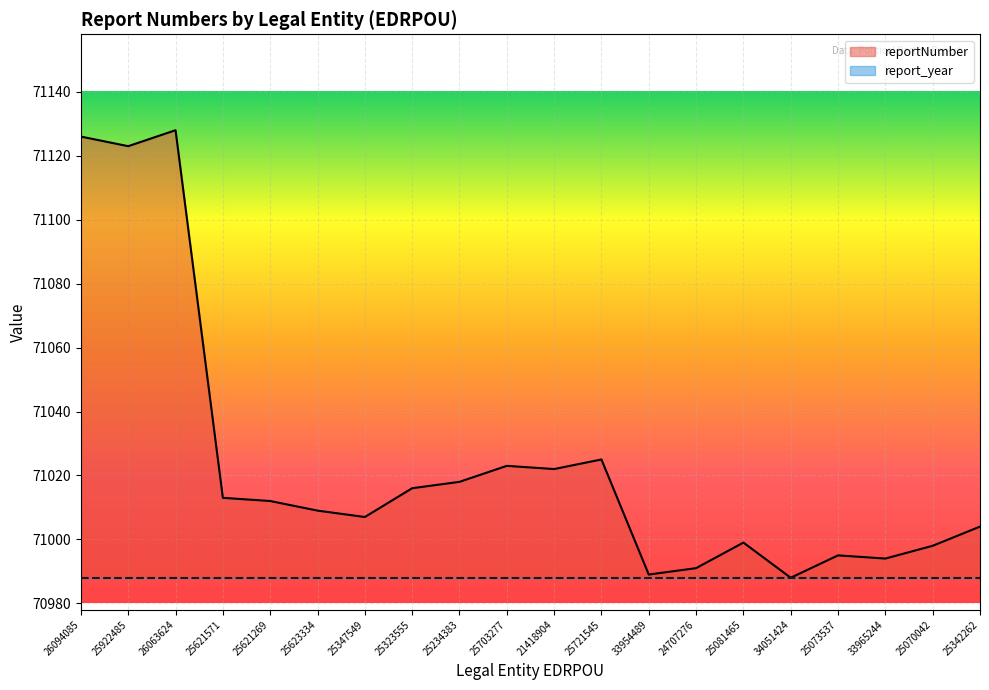

Reading left to right, transcribe all the data shown in this chart.

71126	71123	71128	71013	71012	71009	71007	71016	71018	71023	71022	71025	70989	70991	70999	70988	70995	70994	70998	71004